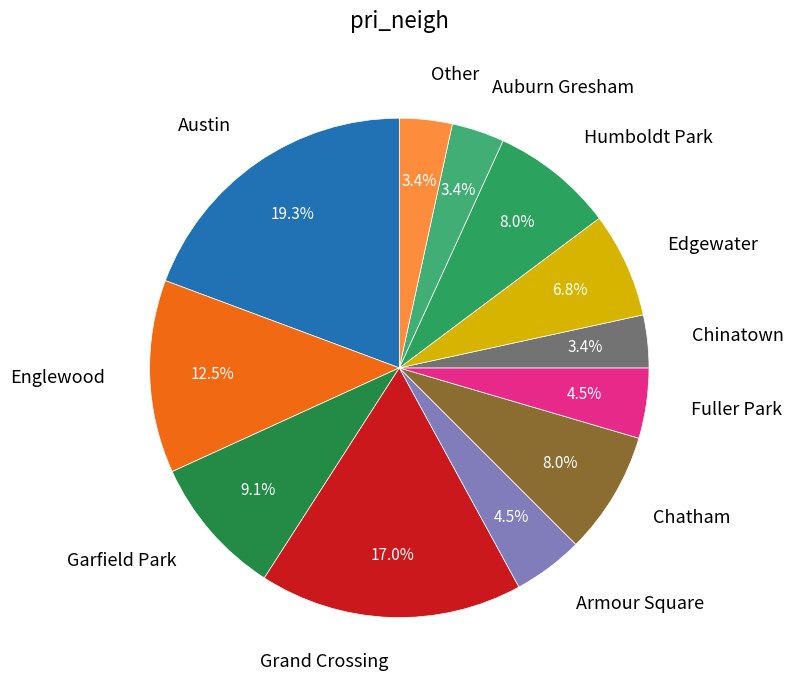

Does Edgewater represent more than half of the total?

No